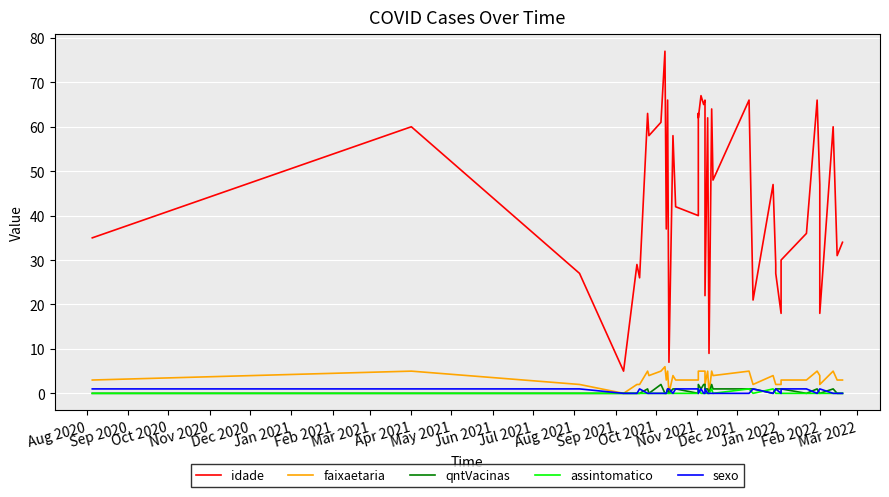

Which category has the lowest value in the qntVacinas series?

Aug 2020